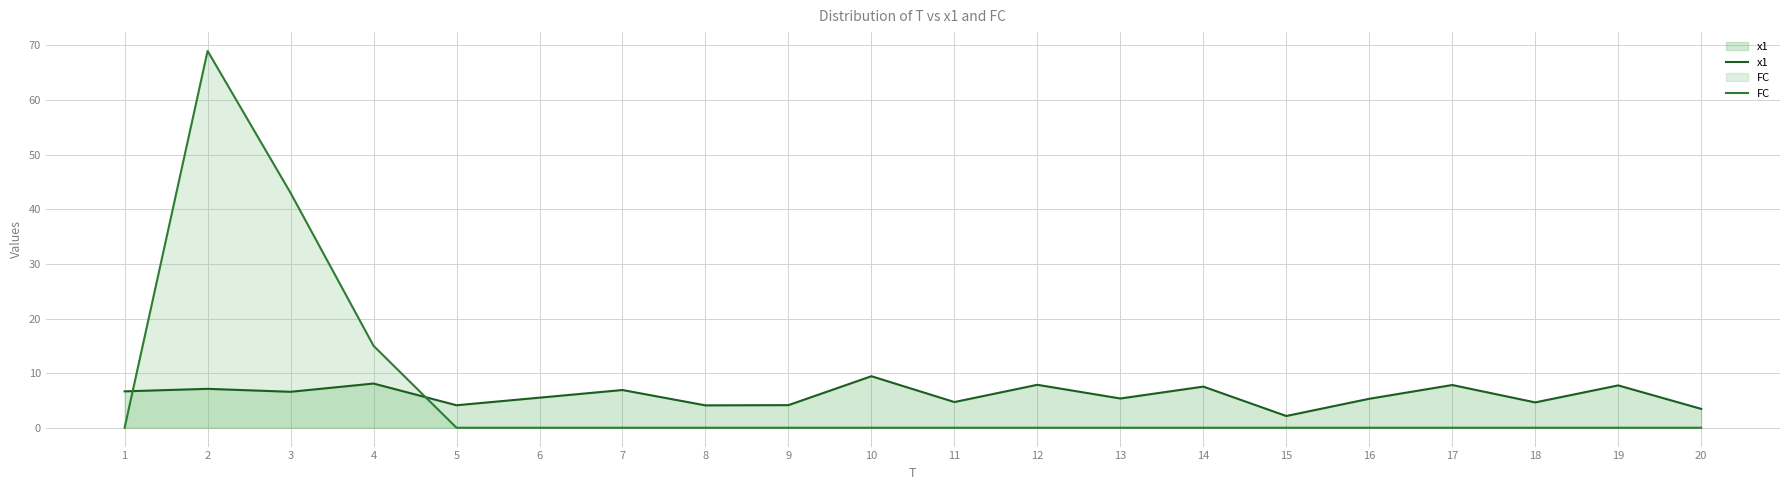

True or false: x1 and FC intersect in this chart.

True